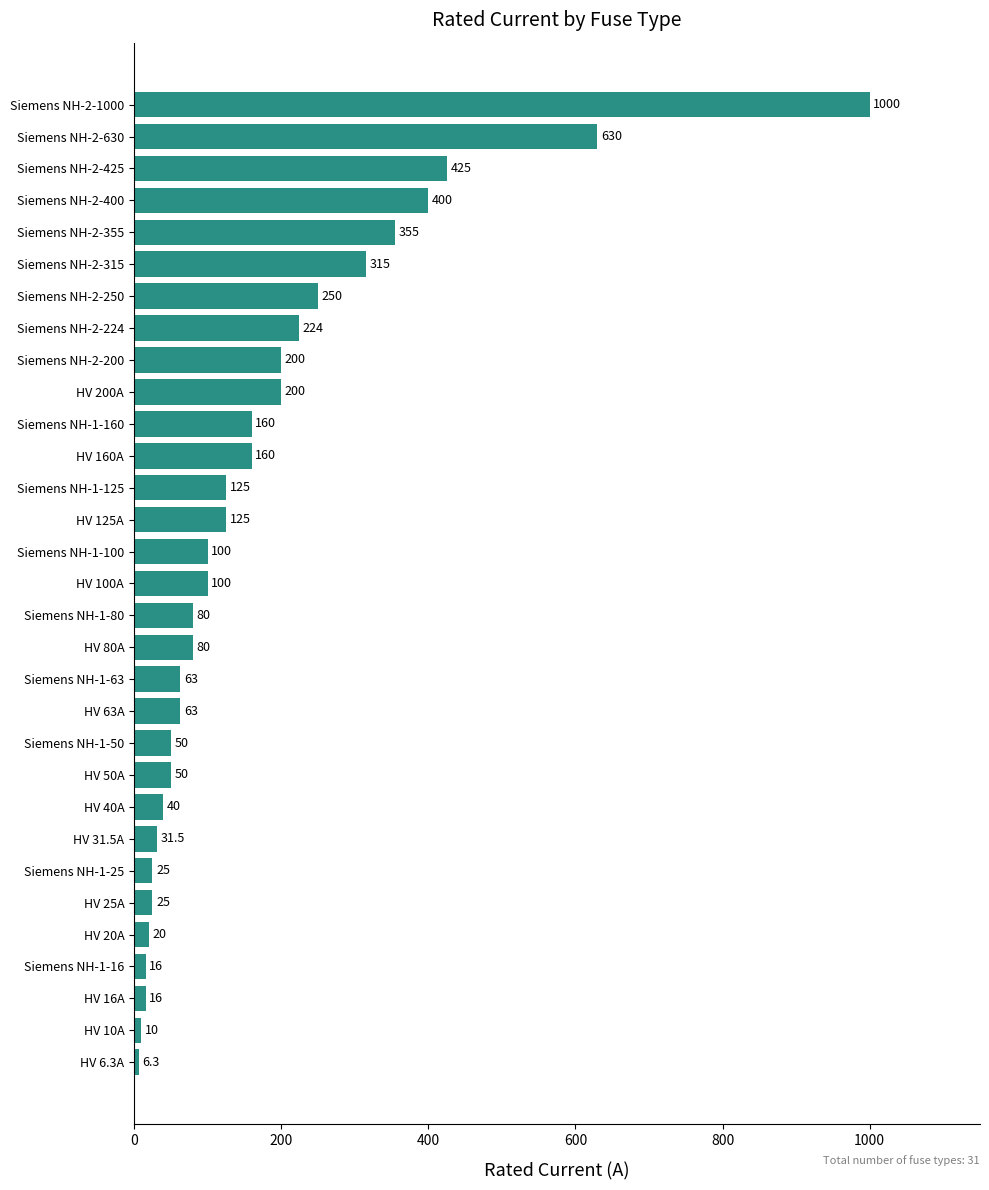

What is the change in value from HV 100A to Siemens NH-2-630?

+530.0